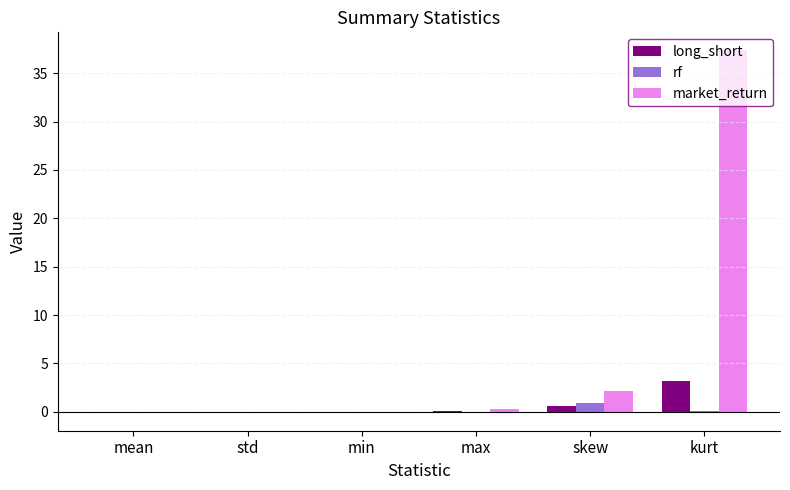

What is the sum of all rf values?

1.0